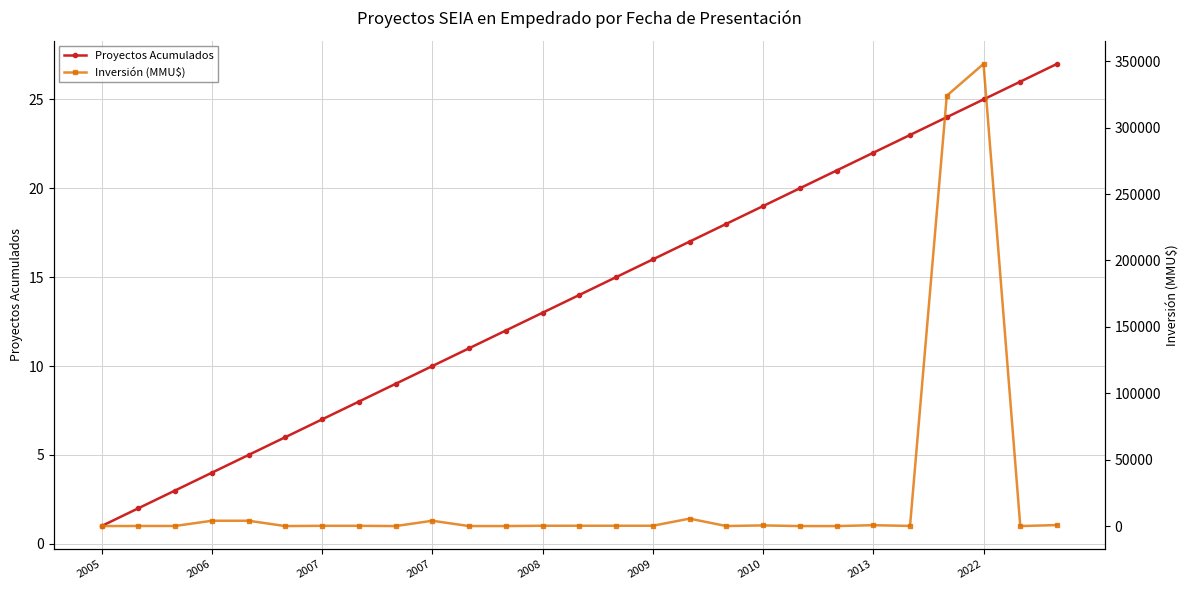

Count the number of categories in the chart.

27